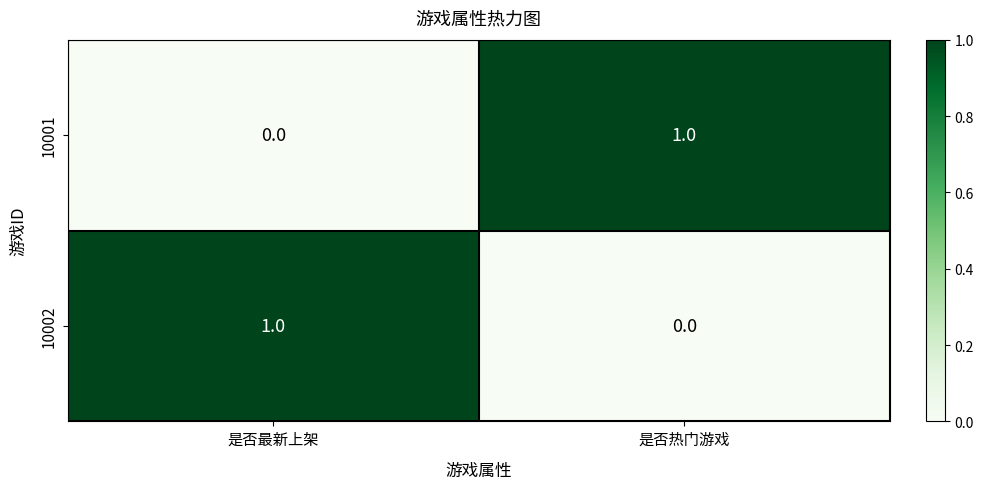

Rank the categories by 10002 value from lowest to highest.

是否热门游戏, 是否最新上架